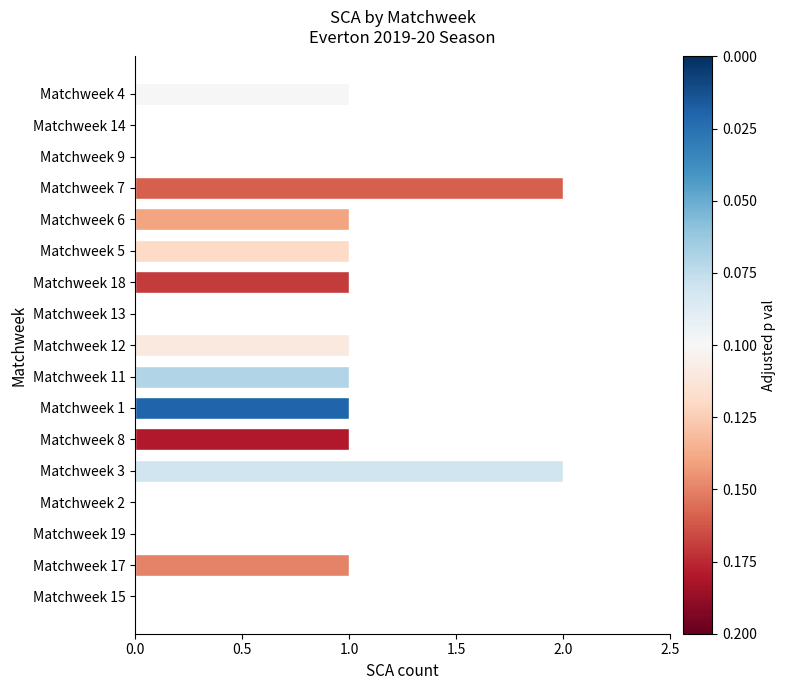

Between Matchweek 2 and Matchweek 4, which is larger?

Matchweek 4